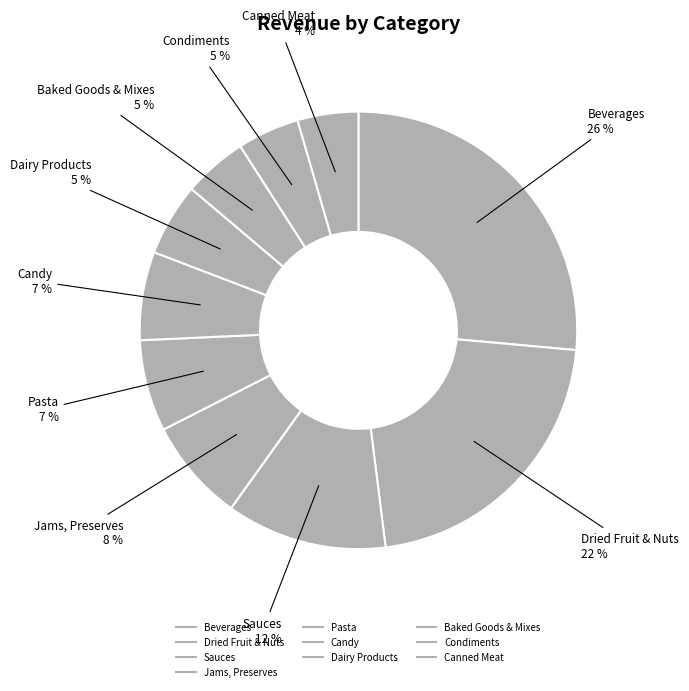

How many slices are in this pie chart?

10